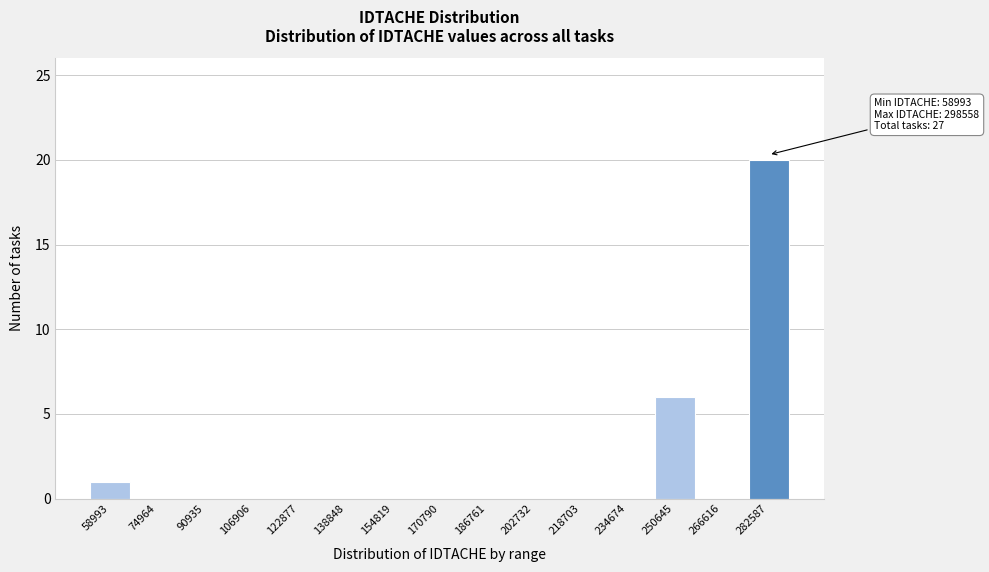

Reading right to left, what are all the values shown in this chart?

282587=20	266616=0	250645=6	234674=0	218703=0	202732=0	186761=0	170790=0	154819=0	138848=0	122877=0	106906=0	90935=0	74964=0	58993=1